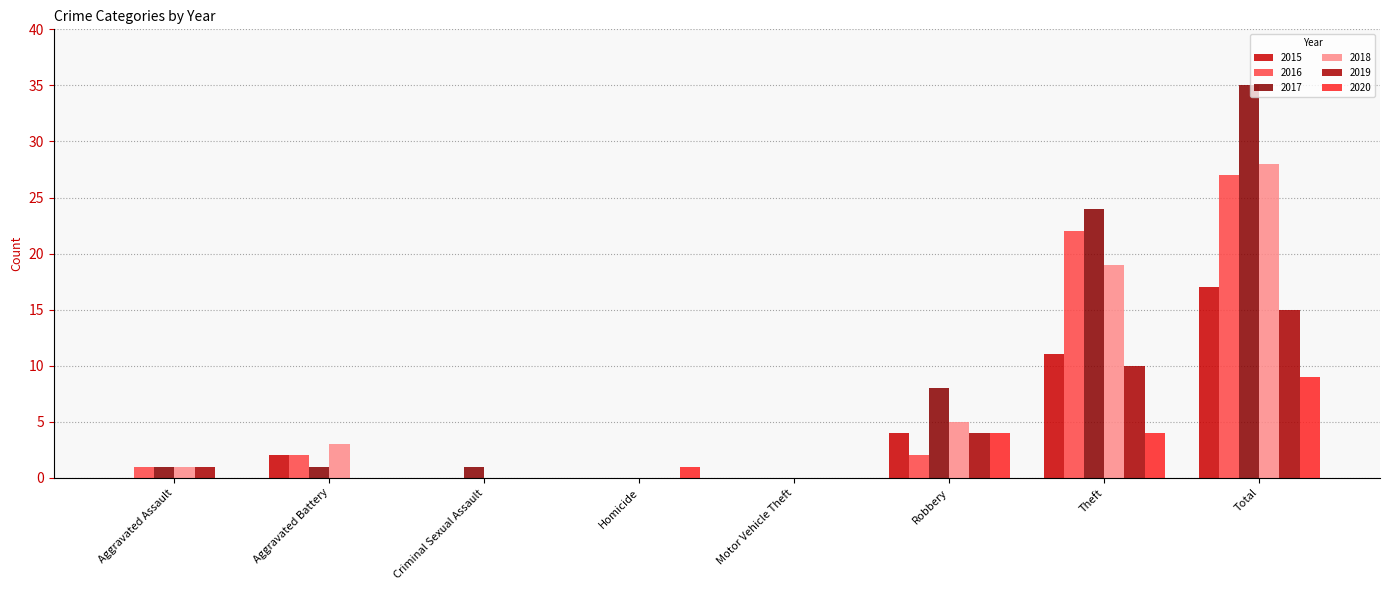

Count the number of categories in the chart.

8